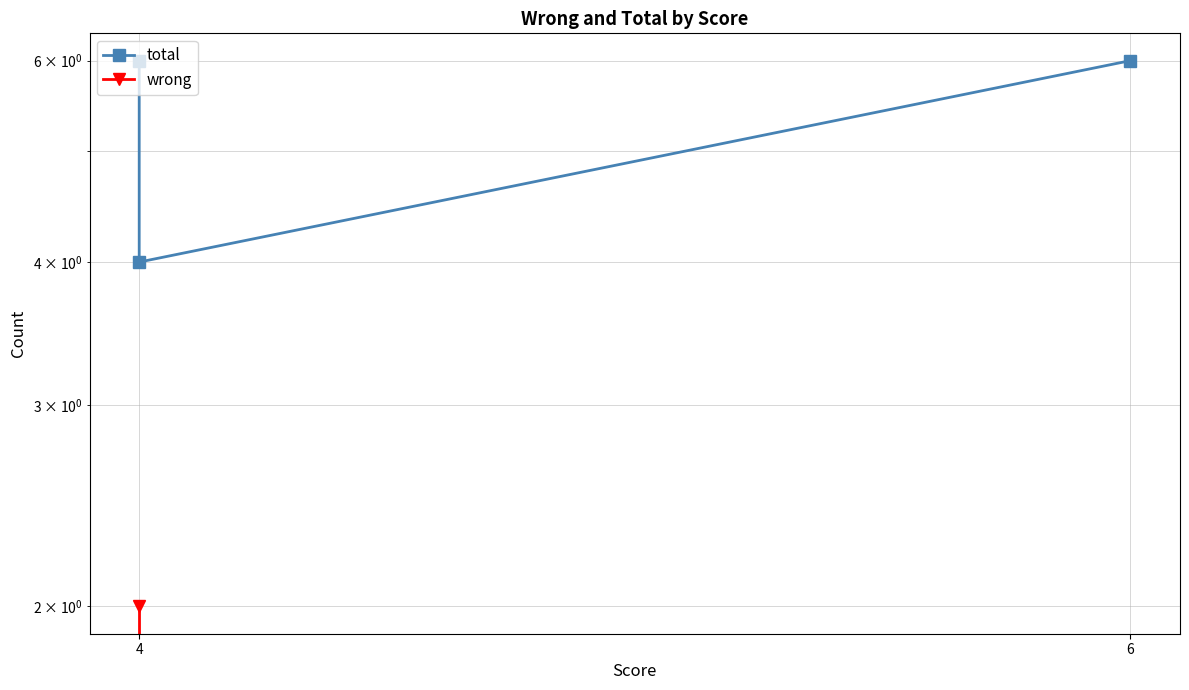

How many data points in wrong are above 0?

1